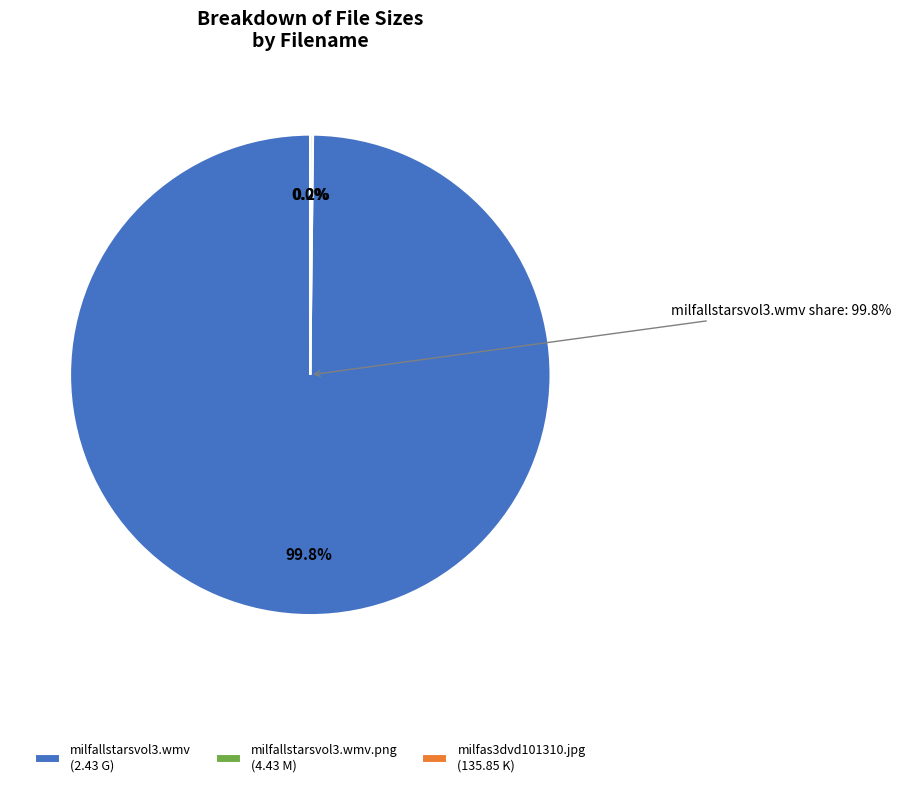

What is the majority slice?

milfallstarsvol3.wmv (2.43 G)